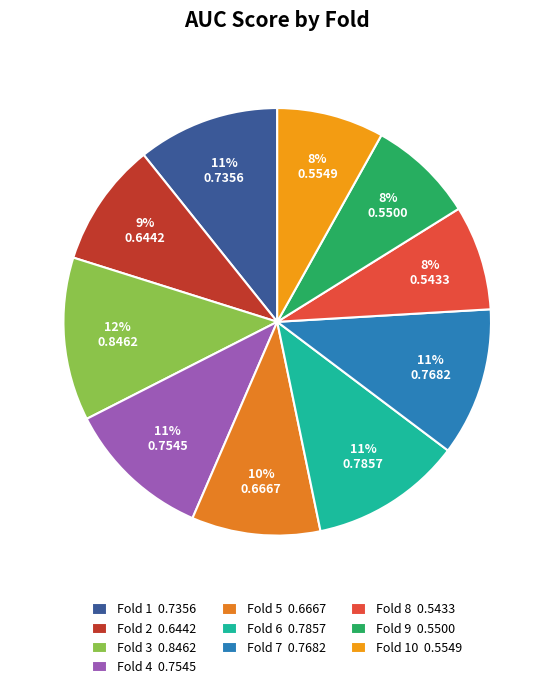

Rank the categories by value from lowest to highest.

Fold 8, Fold 9, Fold 10, Fold 2, Fold 5, Fold 1, Fold 4, Fold 7, Fold 6, Fold 3